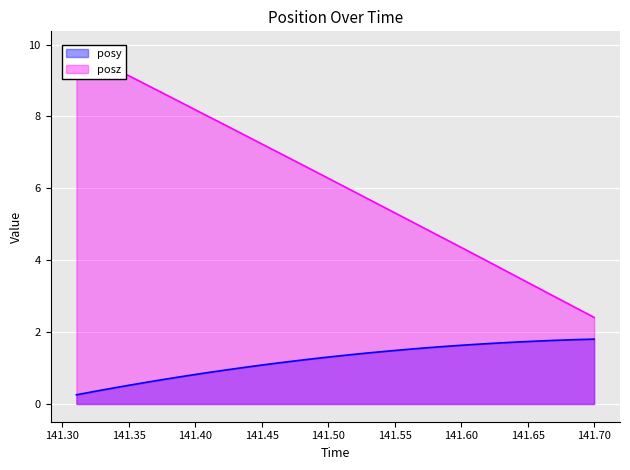

Reading right to left, list all the values displayed in this chart.

posy: 1.8	1.8	1.8	1.8	1.7	1.7	1.7	1.6	1.6	1.6	1.5	1.5	1.4	1.4	1.3	1.3	1.2	1.1	1.1	1.0	0.9	0.9	0.8	0.7	0.6	0.5	0.4	0.4	0.3
posz: 2.4	2.7	3.0	3.2	3.5	3.8	4.0	4.3	4.6	4.9	5.1	5.4	5.6	5.9	6.2	6.4	6.7	7.0	7.2	7.5	7.8	8.0	8.3	8.6	8.8	9.1	9.3	9.6	9.9